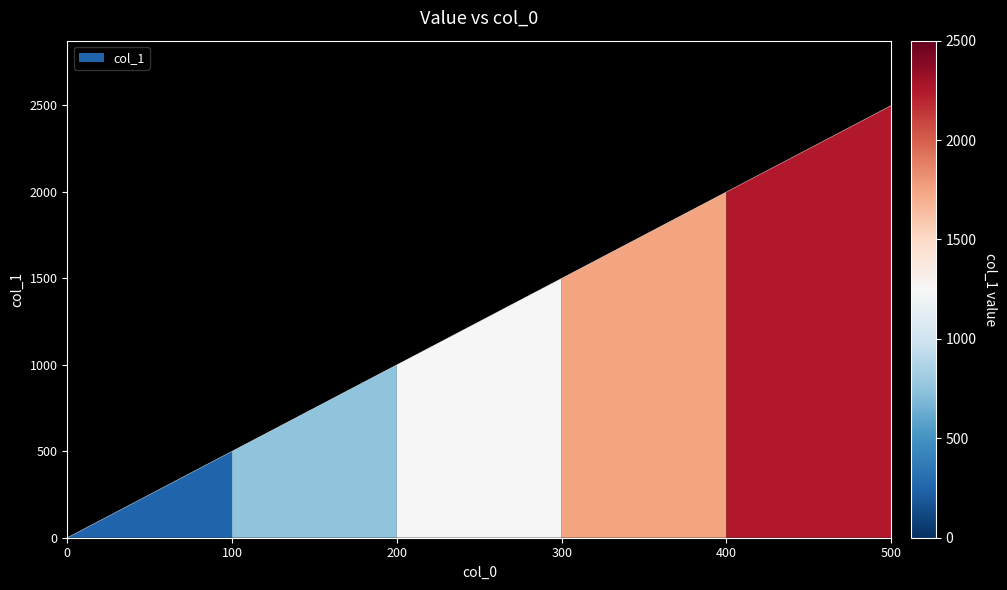

The chart shows a value of 1000 at 200. True or false?

True